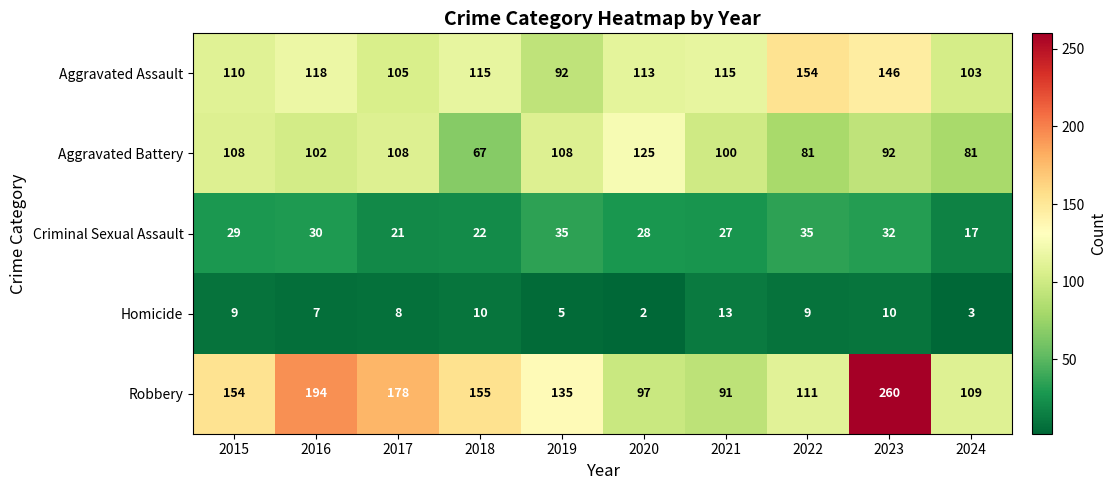

What is the total value across all series at 2020?

365